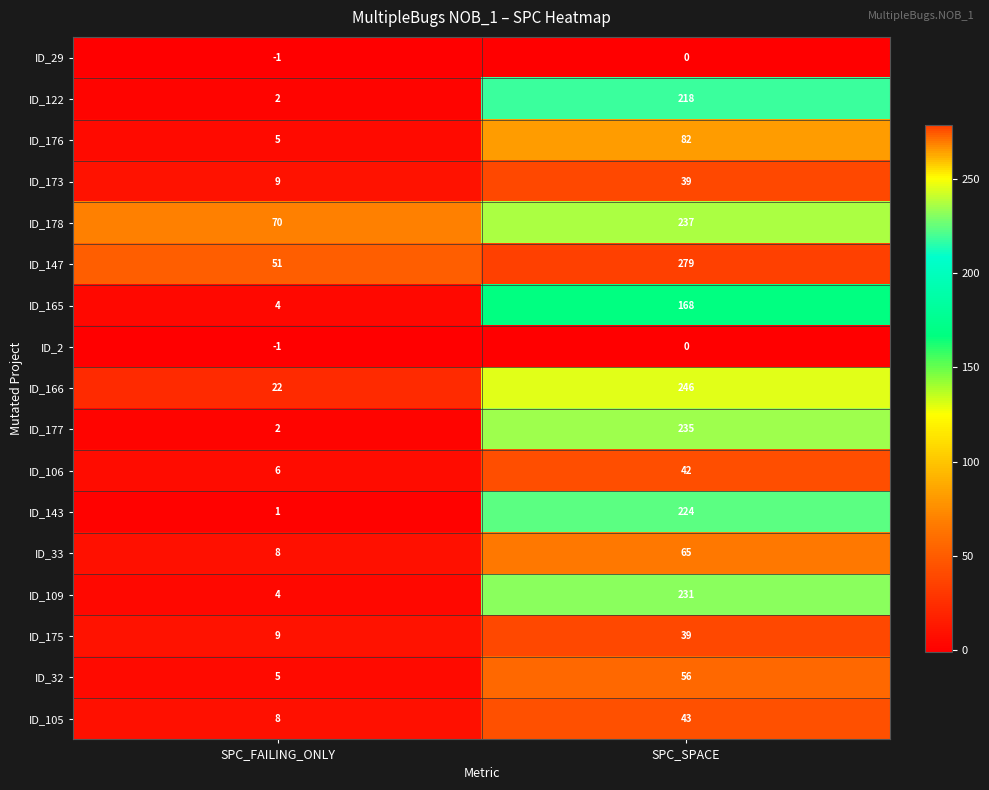

What is the difference between the maximum and minimum values in the ID_143 series?

223